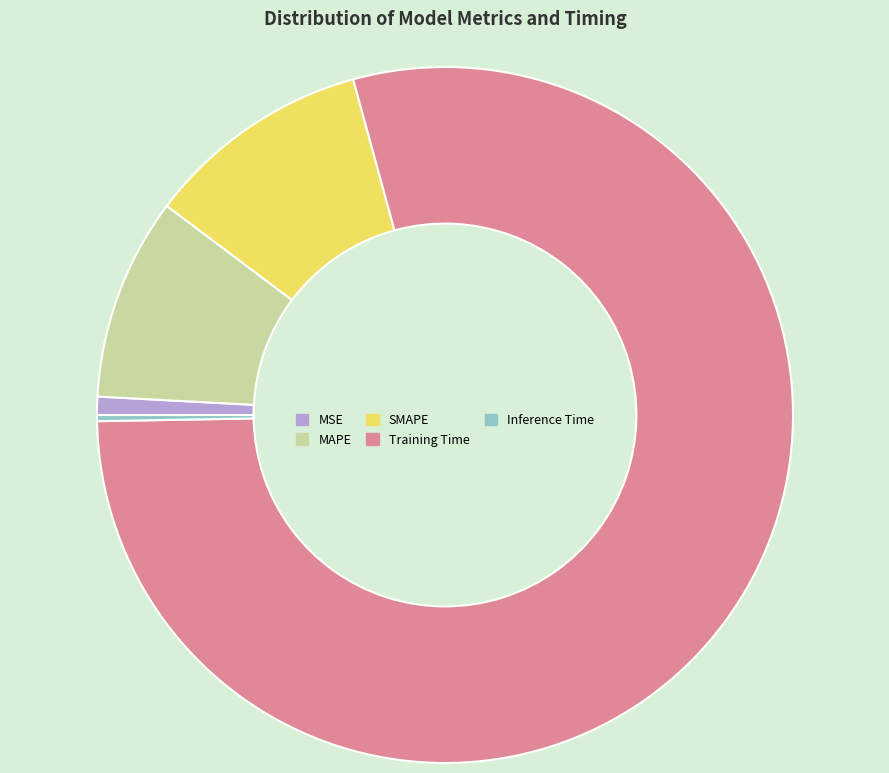

What is the majority slice?

Training Time